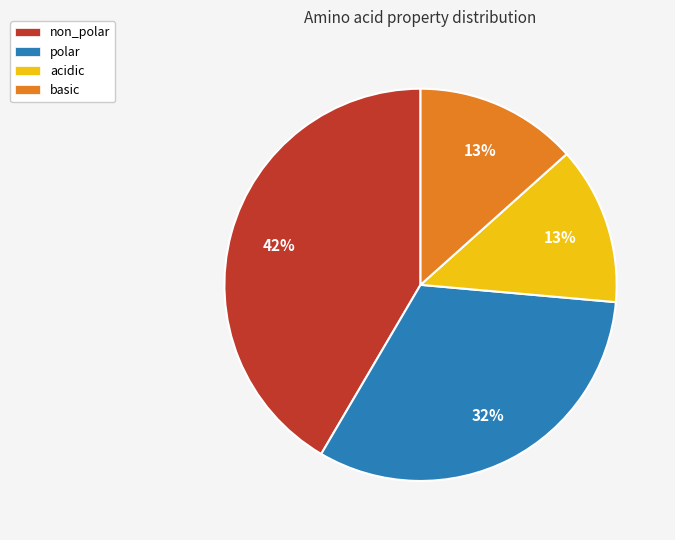

How many segments does this pie chart have?

4